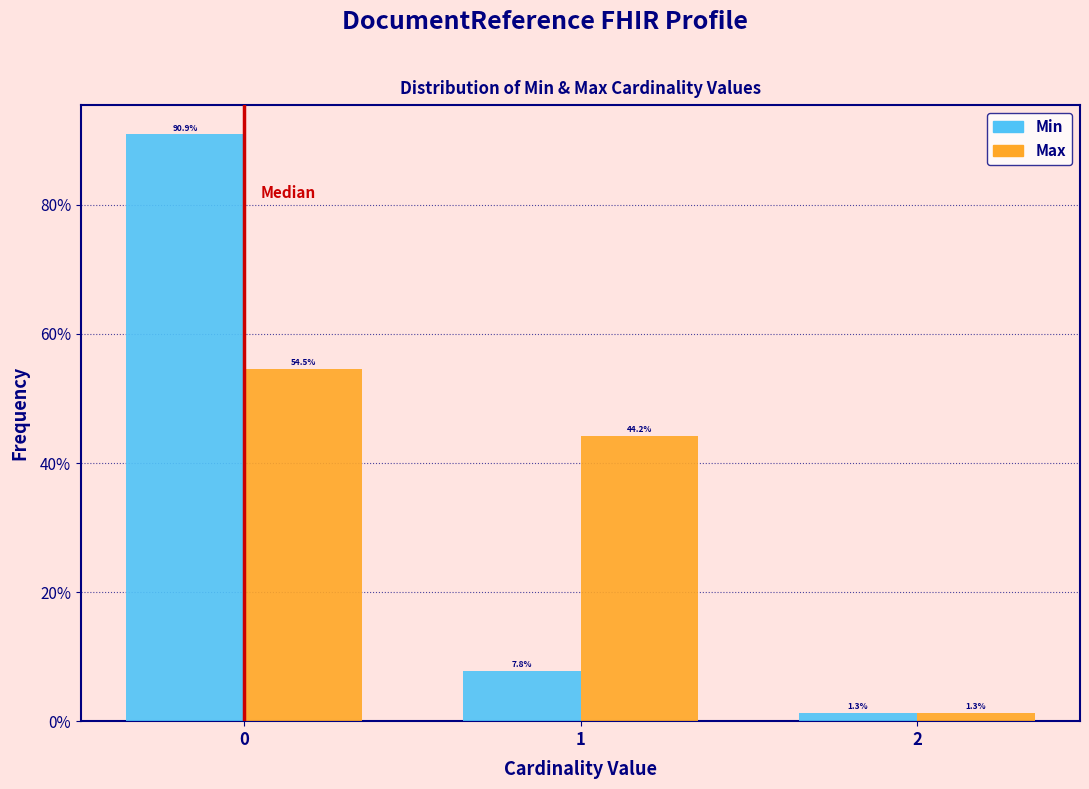

Reading left to right, transcribe all the data shown in this chart.

Min: 0=90.9	1=7.8	2=1.3
Max: 0=54.5	1=44.2	2=1.3